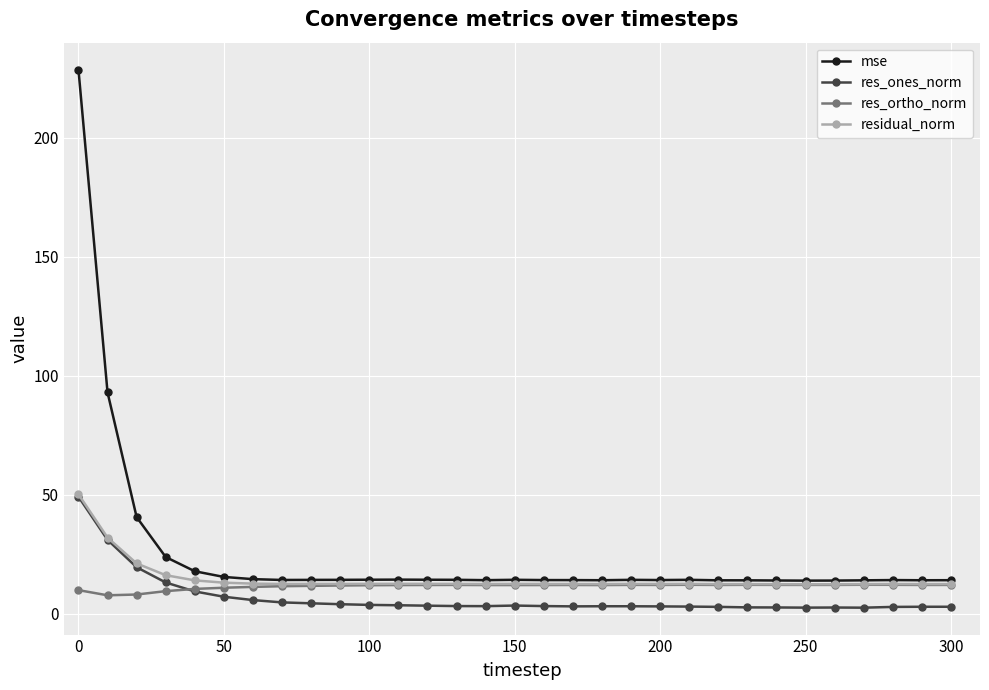

What is the lowest value of the res_ortho_norm series?

7.7